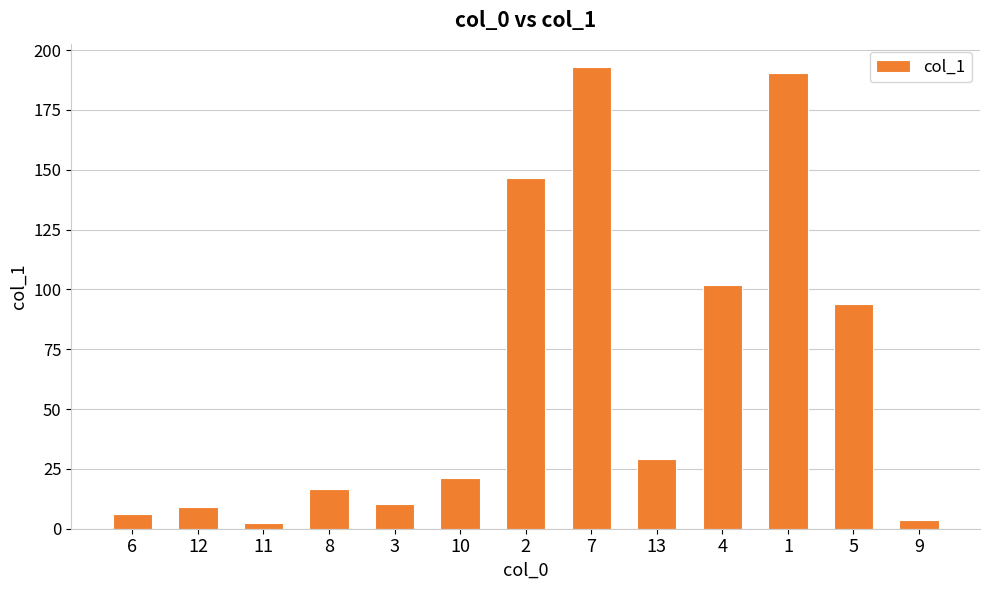

What position from the right is 13?

5